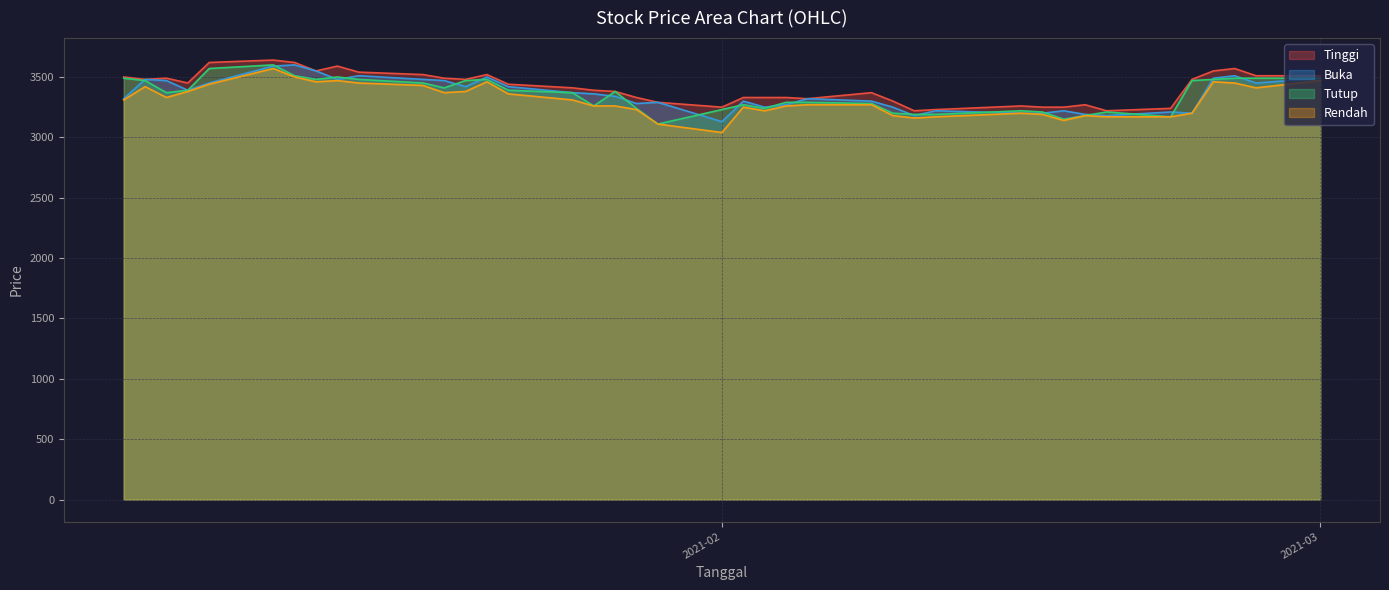

True or false: Tinggi has more than 1 points higher than both neighbors.

True